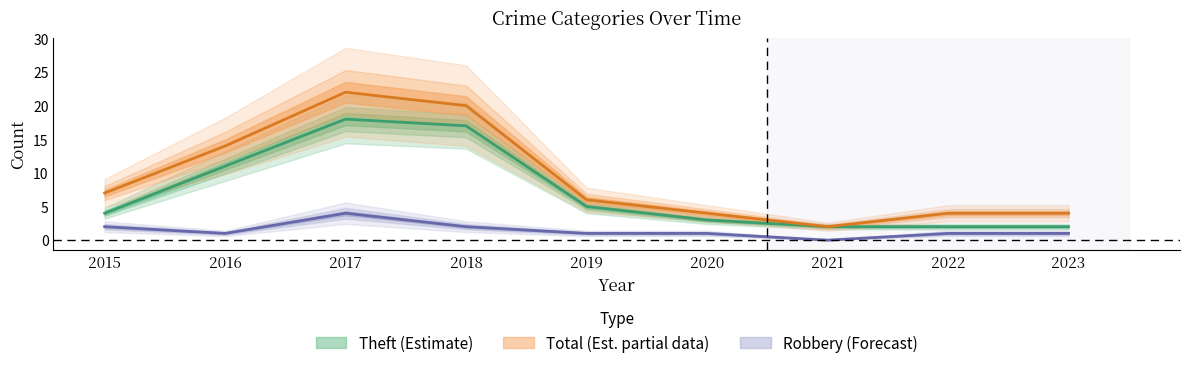

List the series in order of their peak value, highest first.

Total, Theft, Robbery